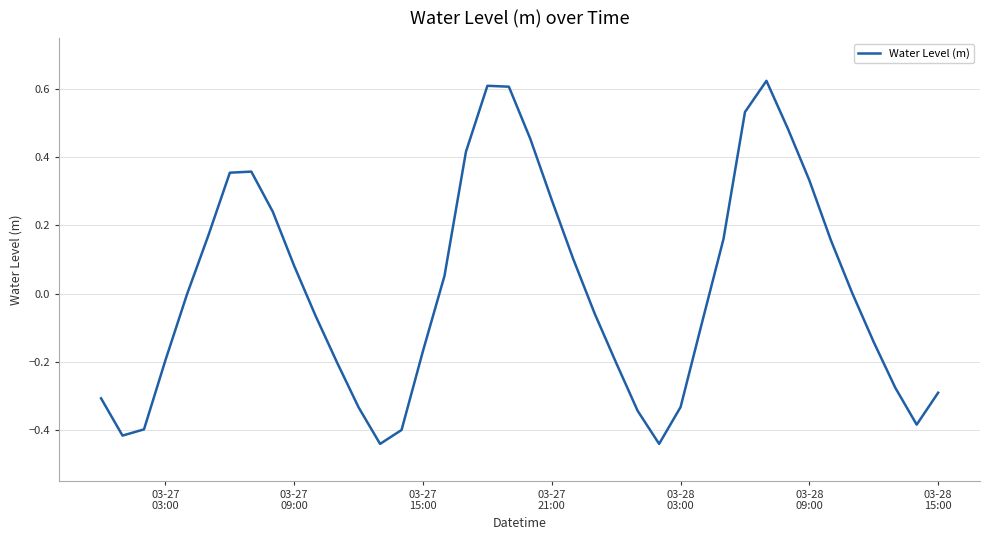

What is the difference between the maximum and minimum values?

1.1